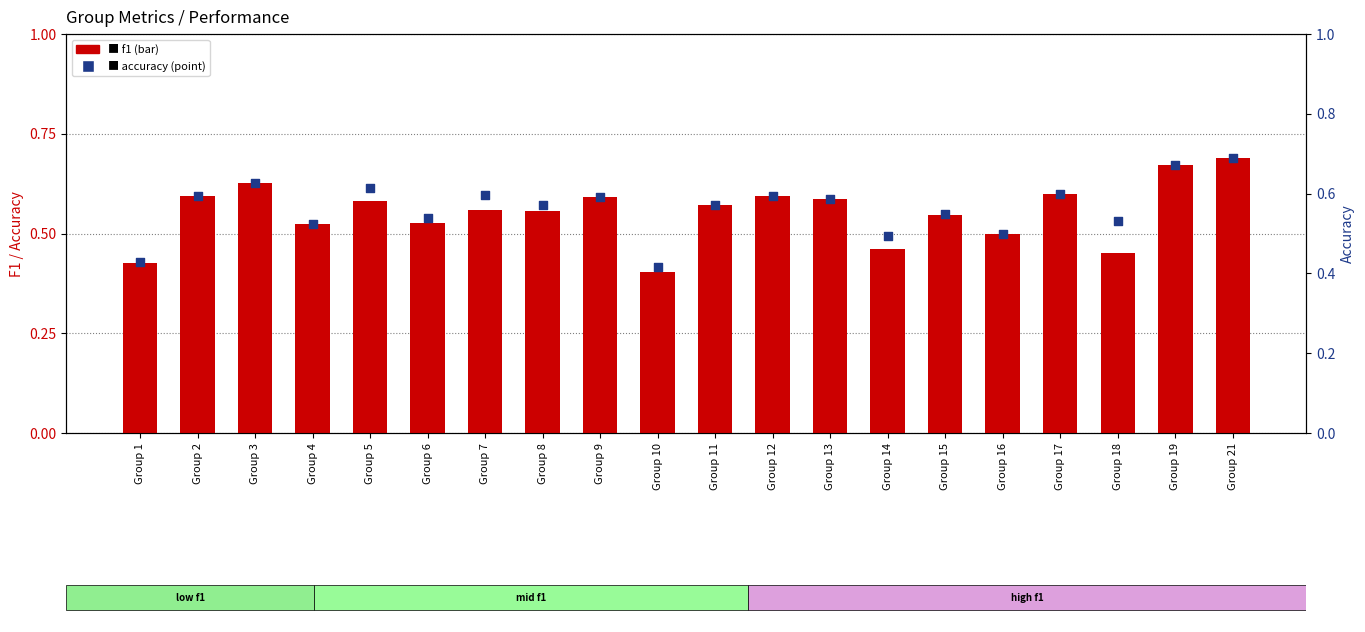

Which series reaches the maximum Y coordinate?

accuracy